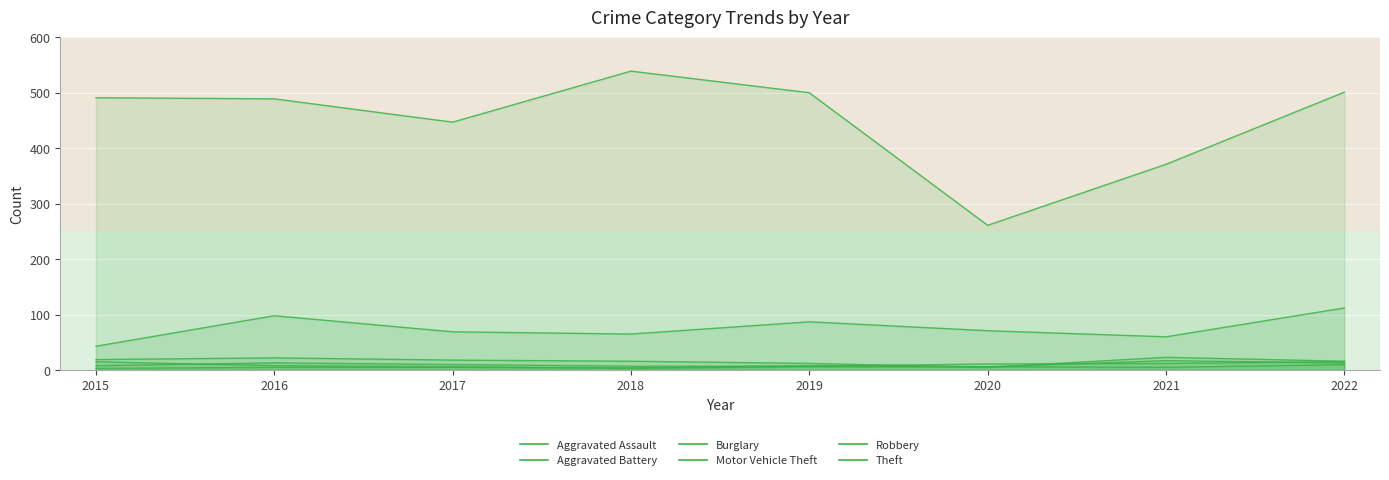

What are all the series names shown in the legend?

Aggravated Assault, Aggravated Battery, Burglary, Motor Vehicle Theft, Robbery, Theft